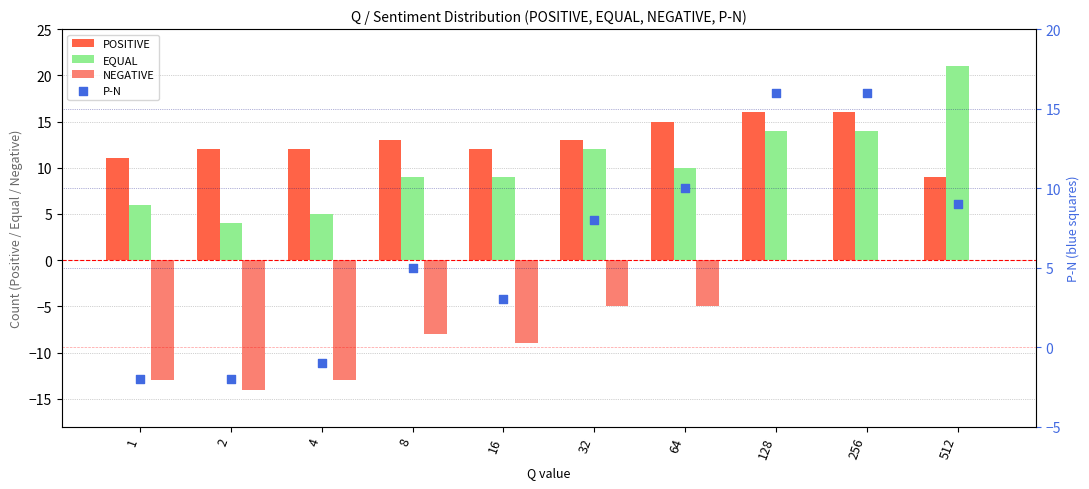

Is the value of NEGATIVE at 32 greater than the value of P-N at 64?

No